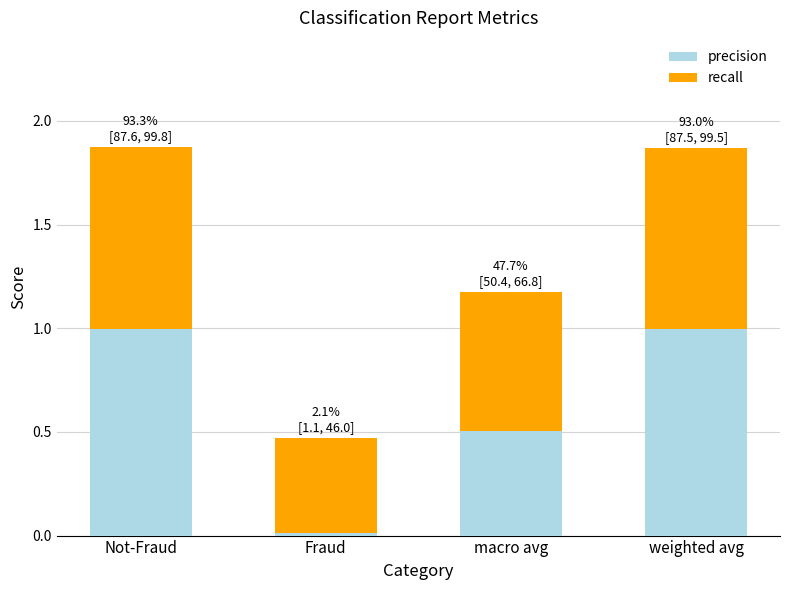

Which category has the lowest value in the precision series?

Fraud